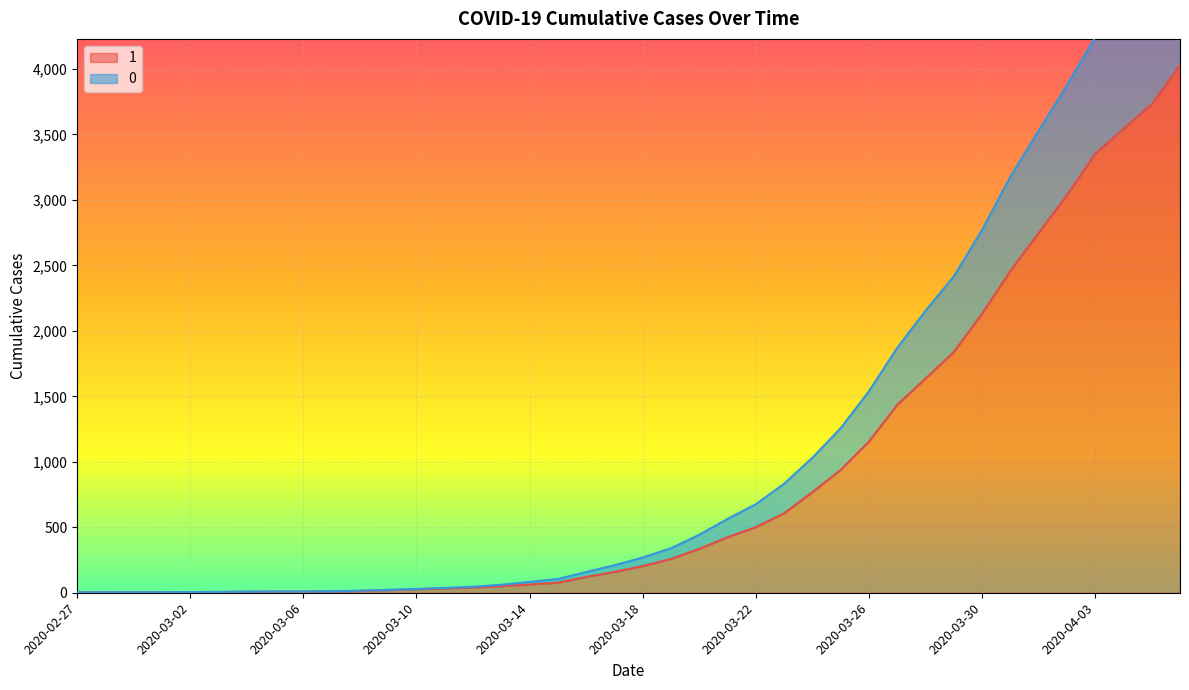

At which category is the sum across all series the highest?

2020-04-06